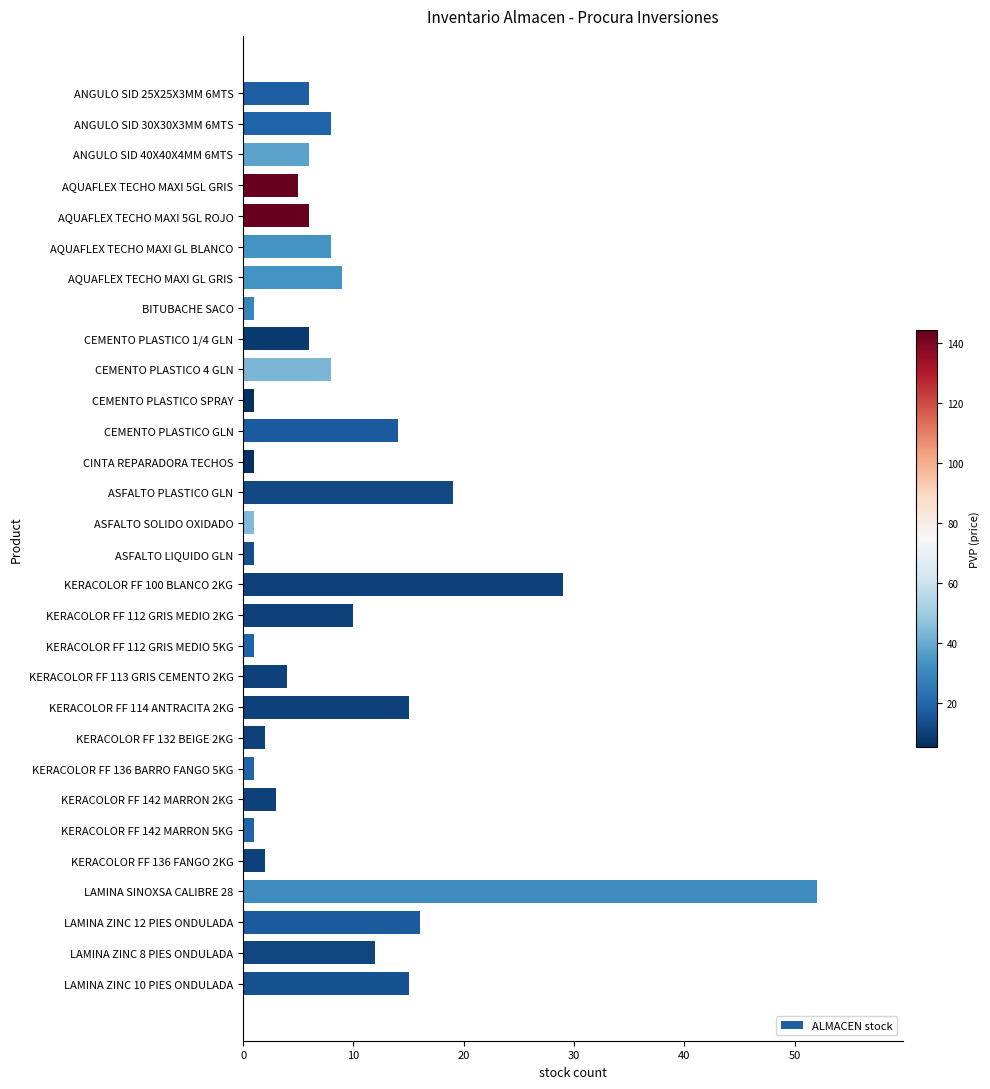

What is the difference between the maximum and minimum values?

51